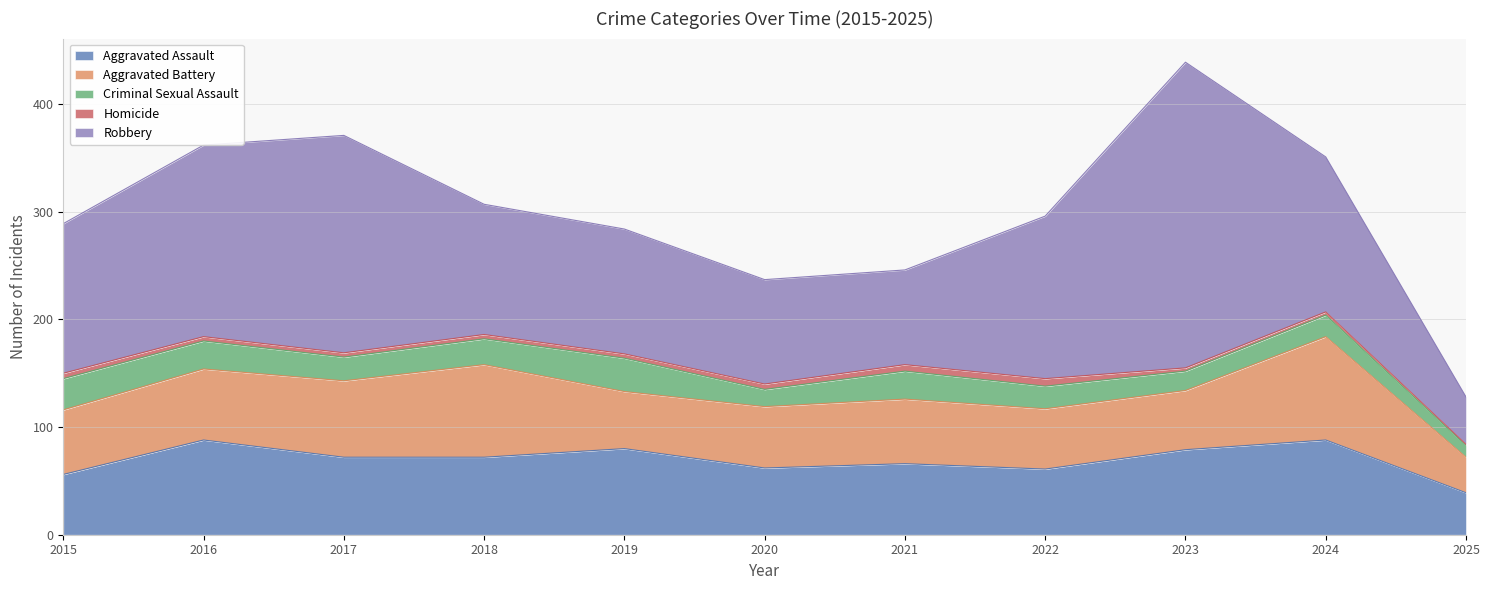

Rank the series at 2015 from lowest to highest value.

Homicide, Criminal Sexual Assault, Aggravated Assault, Aggravated Battery, Robbery